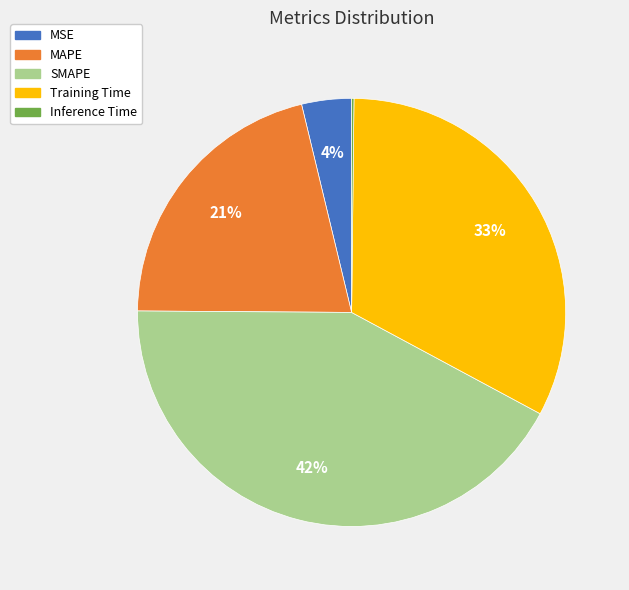

Is there a majority slice in this chart?

No